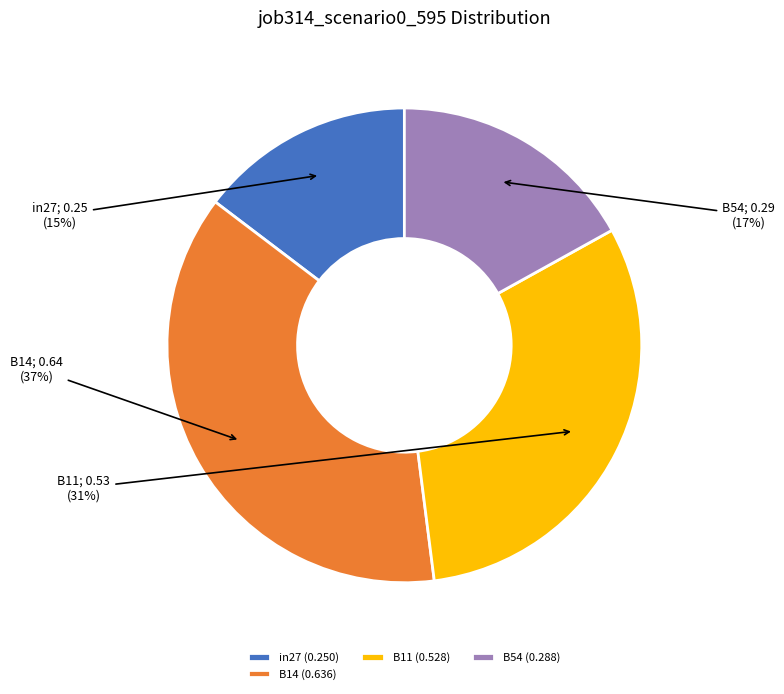

Does any single category account for the majority?

No